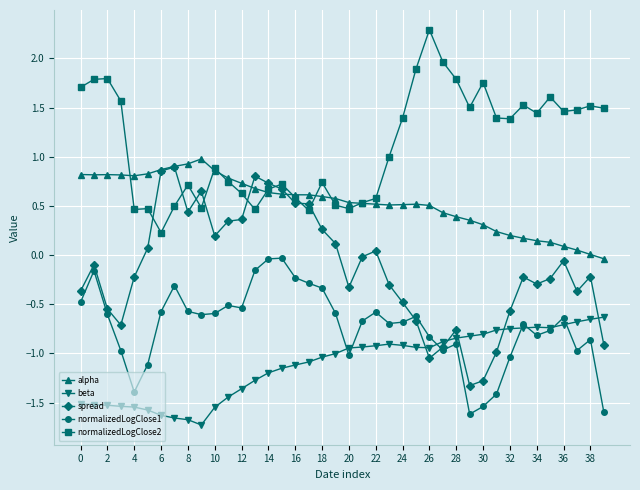

Does the chart display data point markers on the line(s)?

Yes